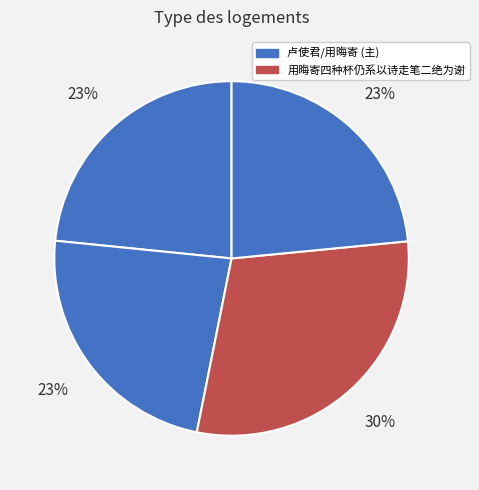

How many segments does this pie chart have?

4